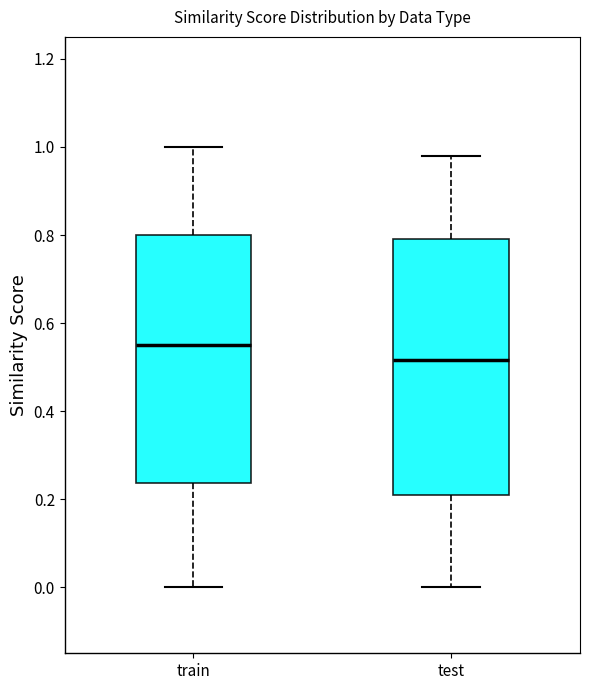

Reading left to right, read every box against the y-axis: the position of its median line, the range the box covers, and the ends of its whiskers. The values are not printed on the chart, so give them approximately, as read against the axis.

train: median 0.56, box 0.24 to 0.80, whiskers 0.00 to 1.00
test: median 0.52, box 0.22 to 0.80, whiskers 0.00 to 0.98